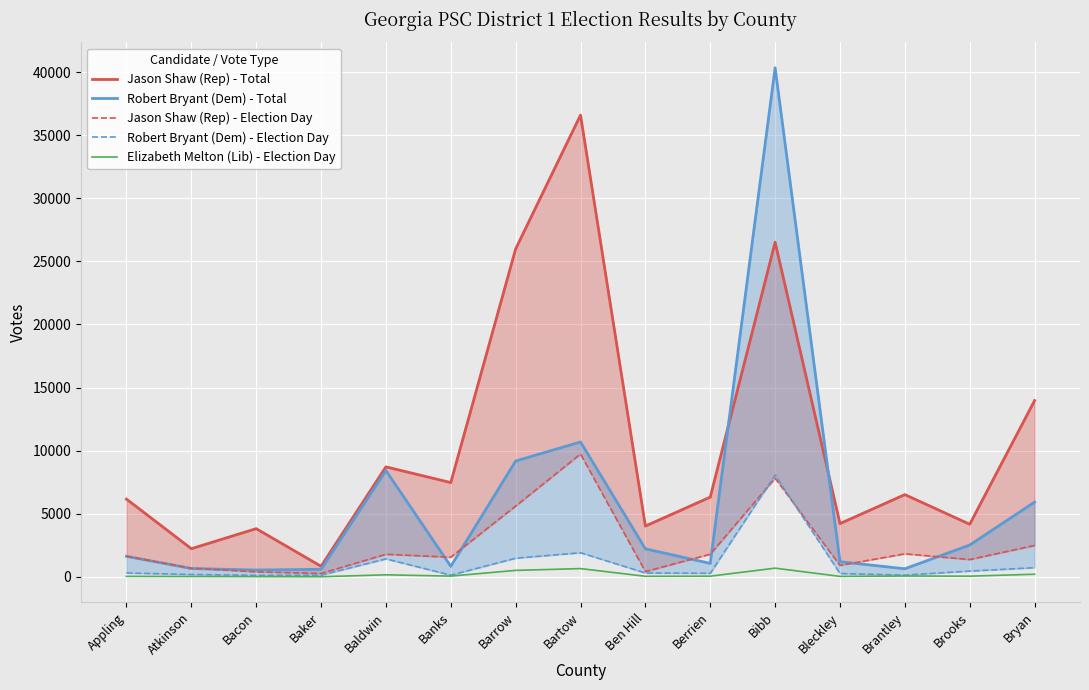

Which series has the widest spread of values?

Robert Bryant (Dem) - Total